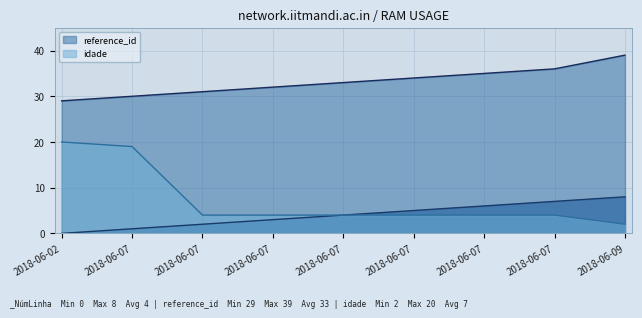

At which category is the sum across all series the highest?

2018-06-07